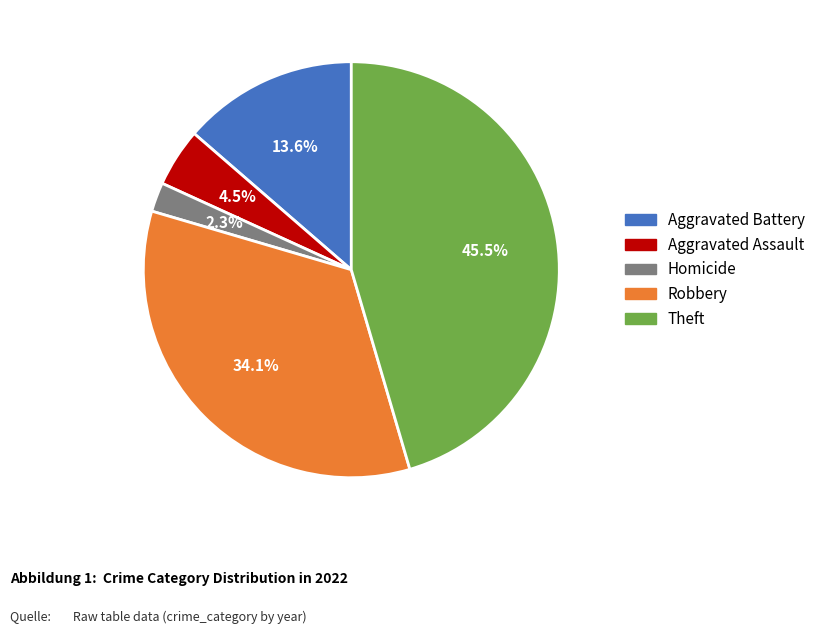

Is there a majority slice in this chart?

No